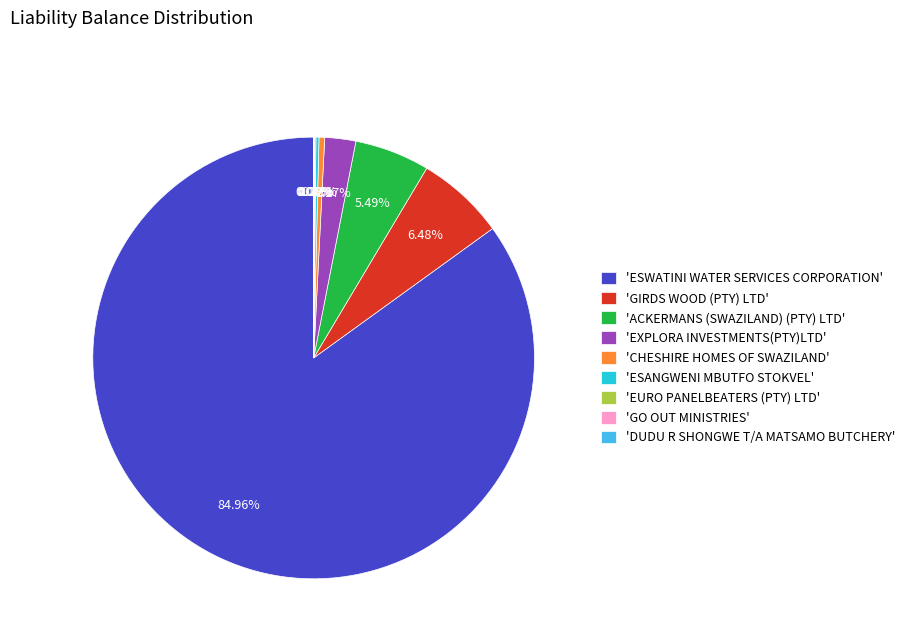

Which category accounts for the majority?

'ESWATINI WATER SERVICES CORPORATION'